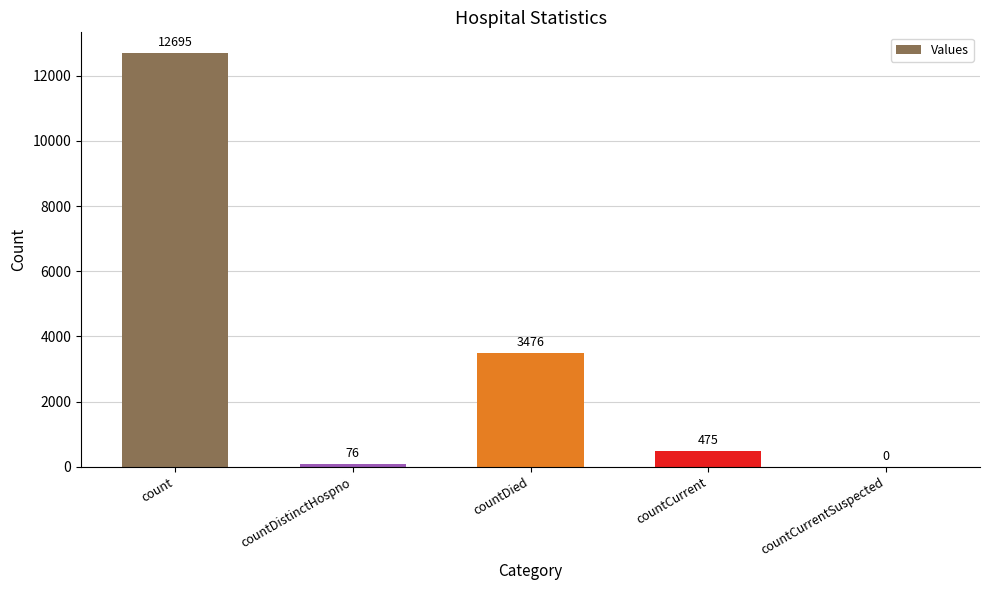

What is the sum of the values at countDistinctHospno and countCurrentSuspected?

76